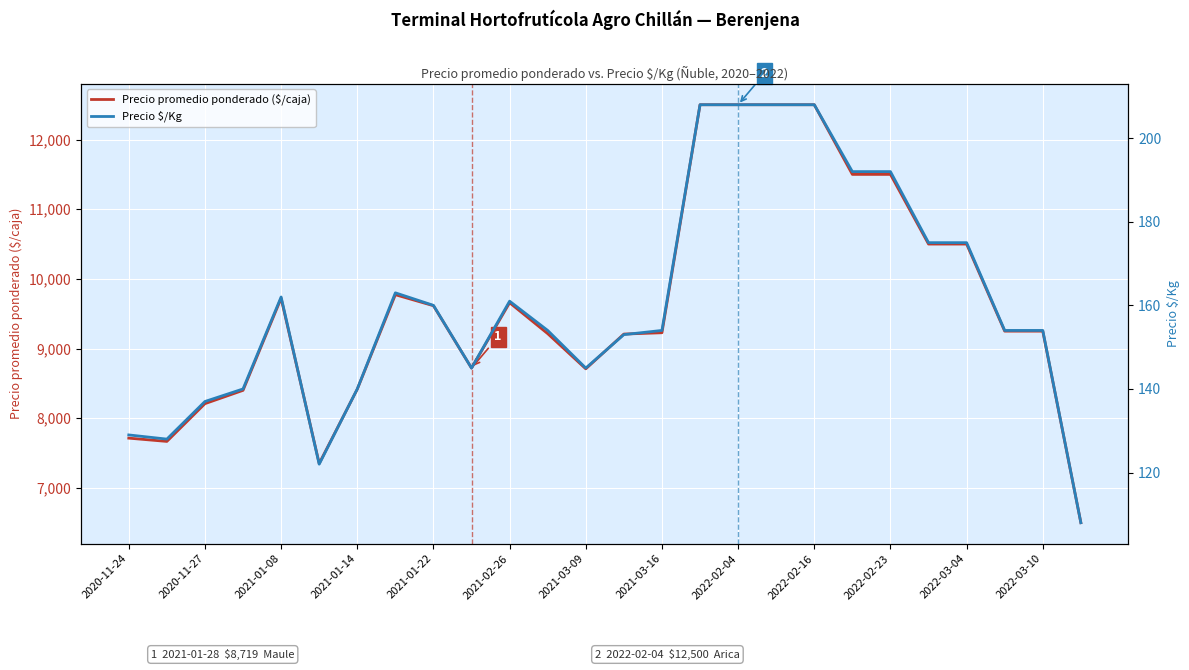

True or false: Precio $/Kg and Precio promedio ponderado ($/caja) cross at least once.

False